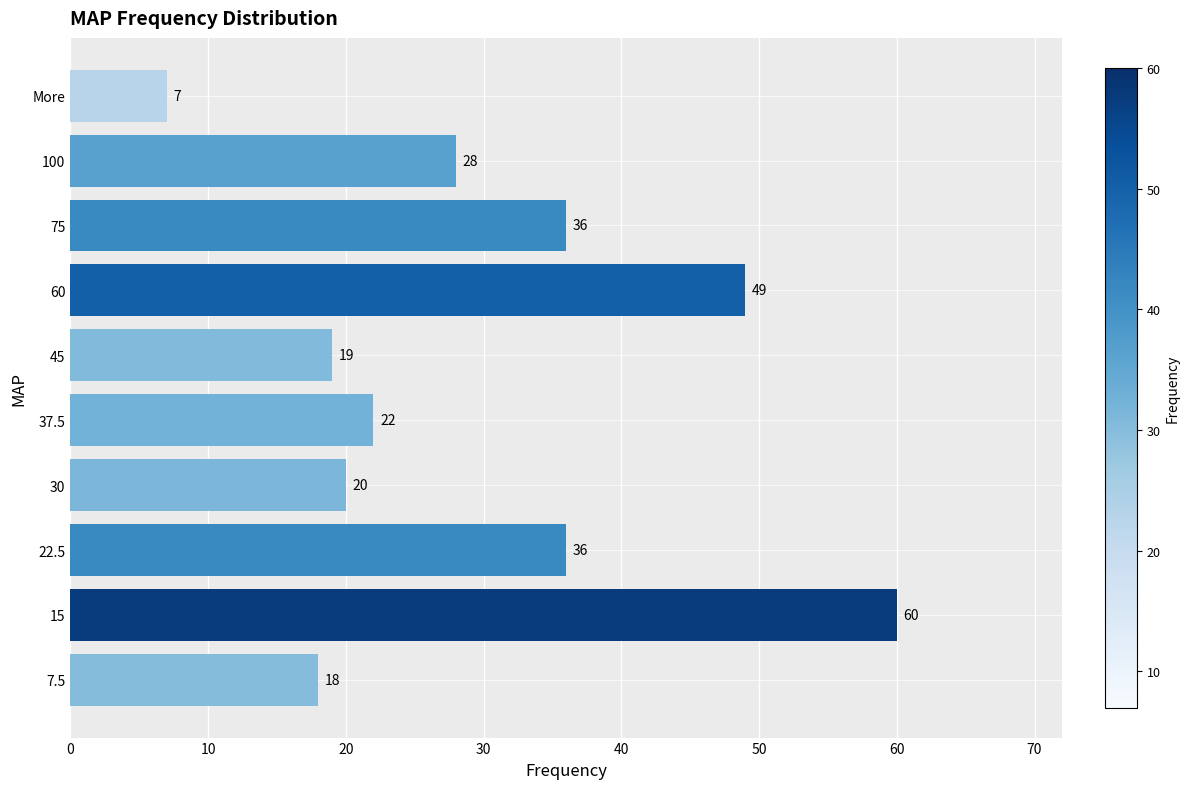

What is the smallest value displayed?

7